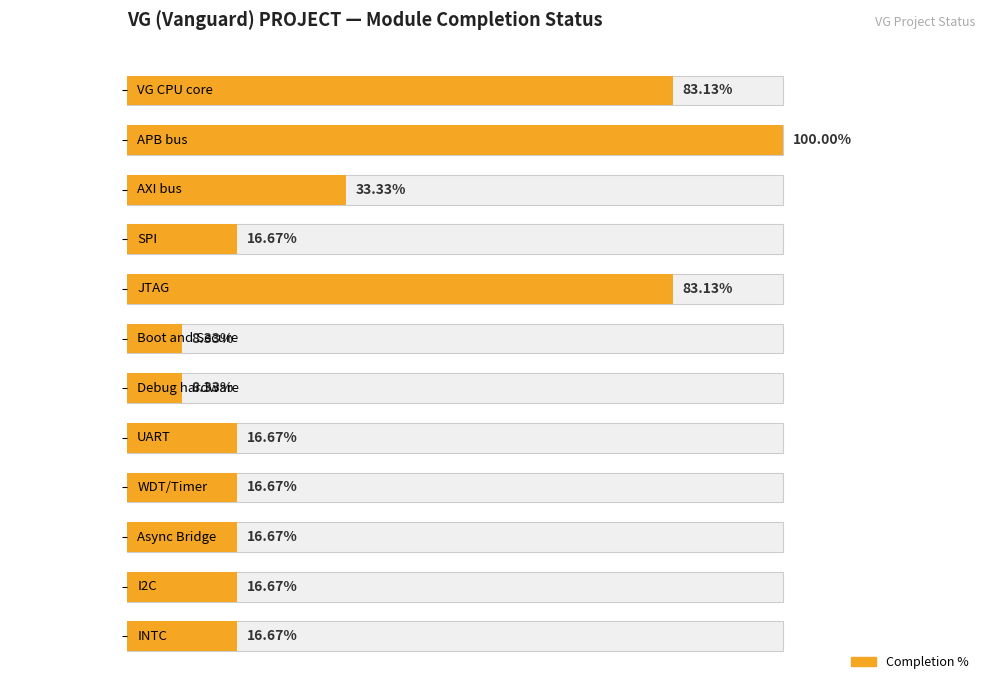

What is the sum of all values?

416.3